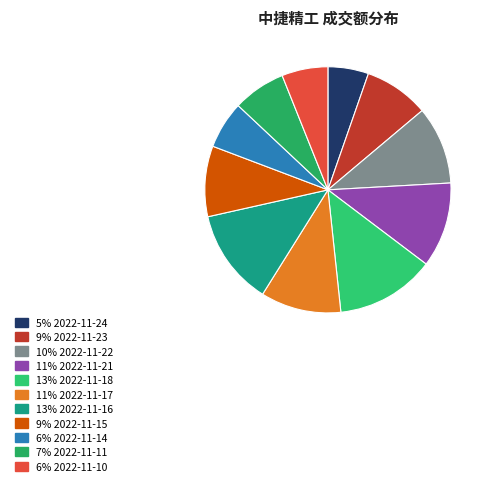

Does any single category account for the majority?

No